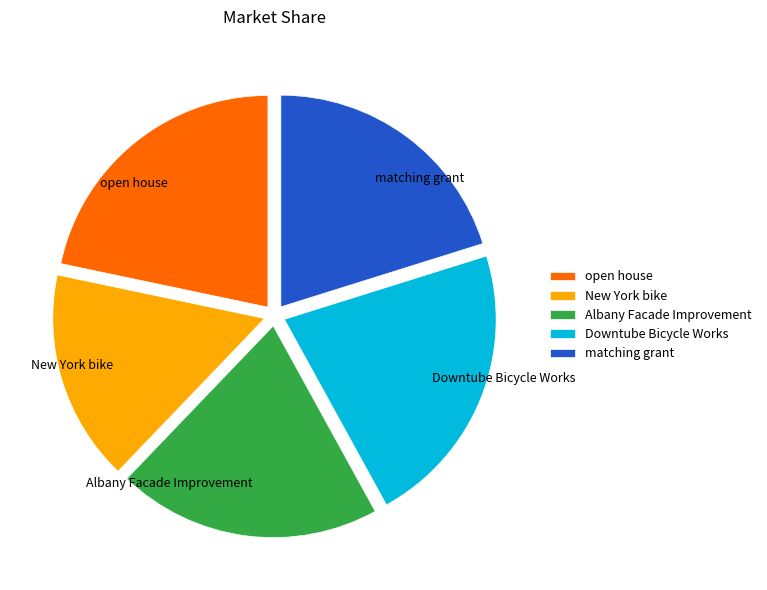

Between Albany Facade Improvement and open house, which is larger?

open house